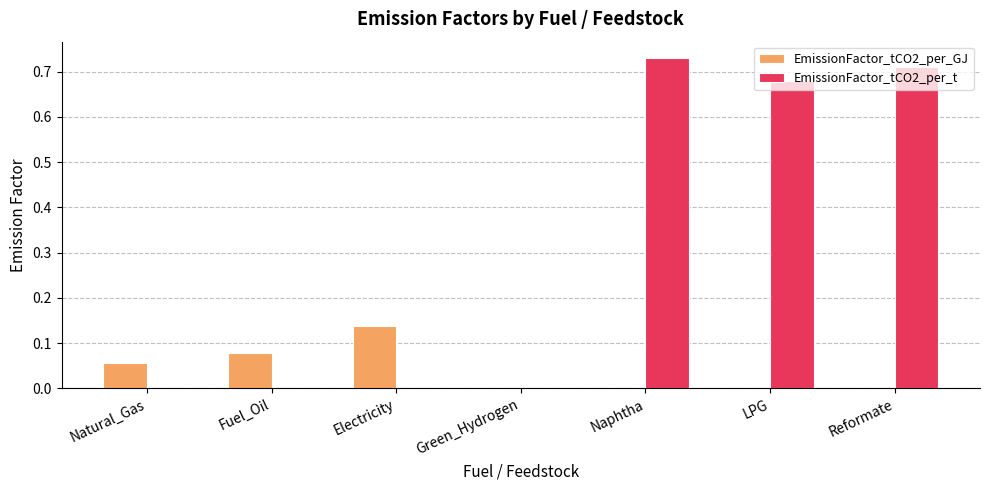

How many groups of bars are there?

7